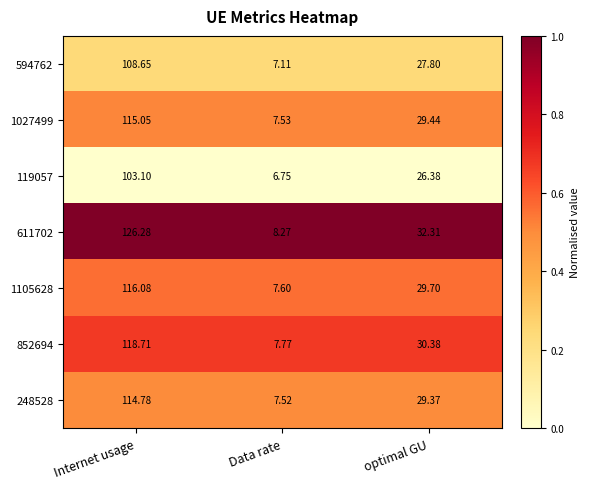

Which label corresponds to the largest value in the chart?

Internet usage